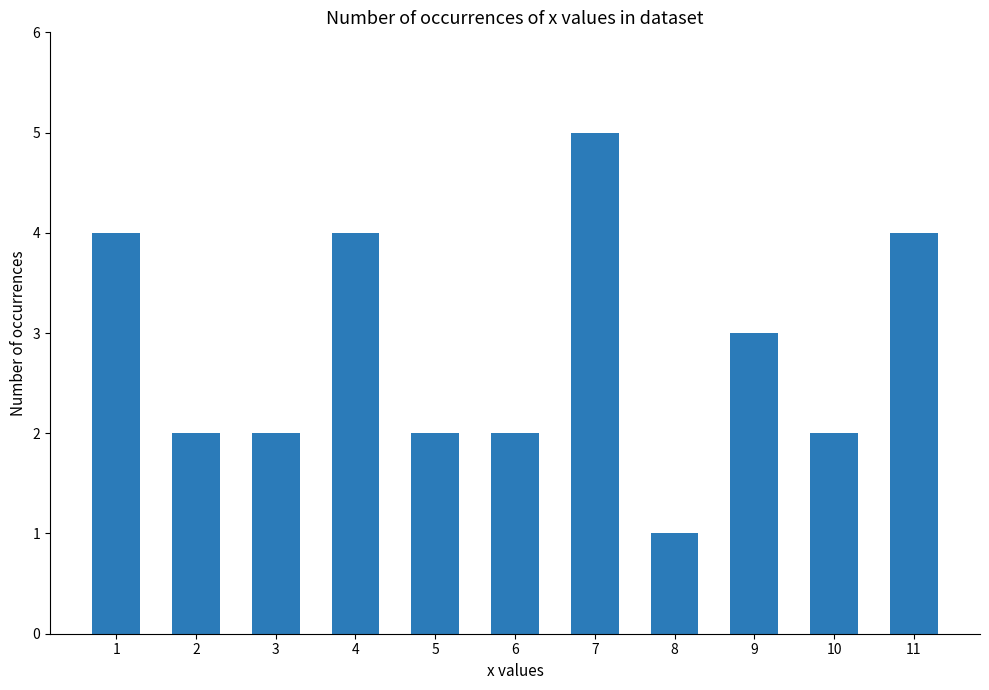

Reading left to right, what are all the values shown in this chart?

4	2	2	4	2	2	5	1	3	2	4